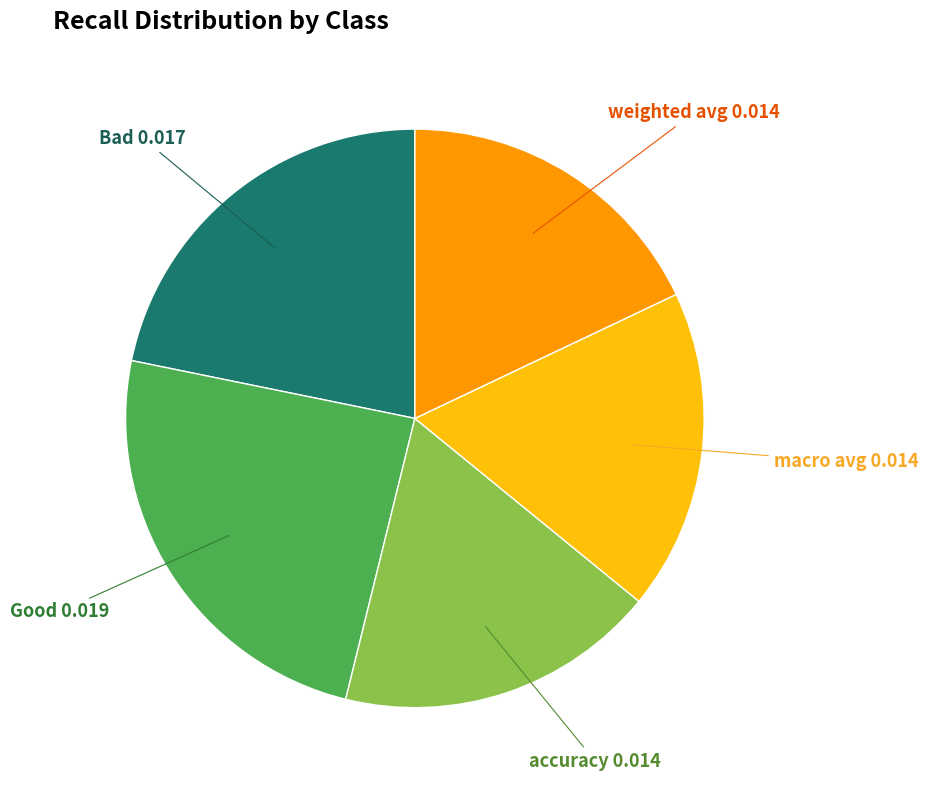

Do Good and weighted avg together represent more than half of the pie?

No